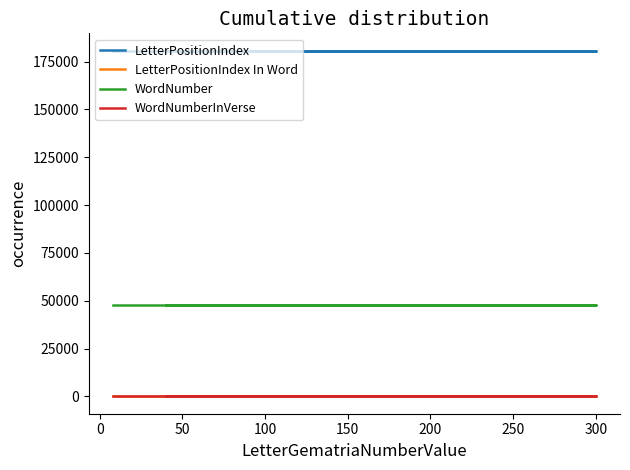

What is the highest value of the LetterPositionIndex series?

180776